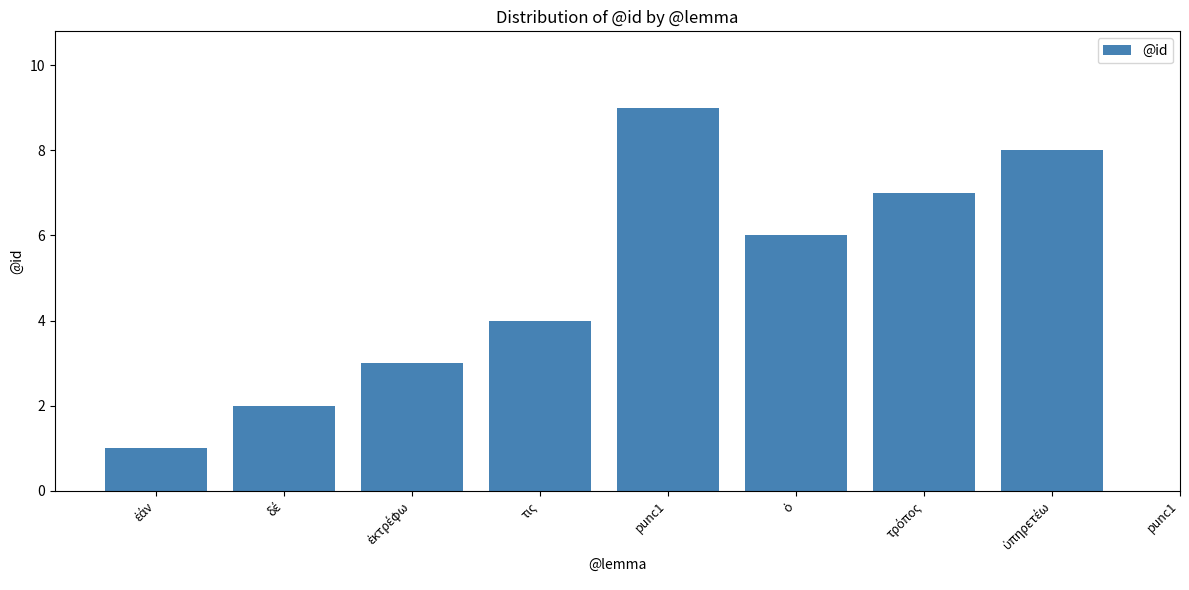

What is the smallest value displayed?

1